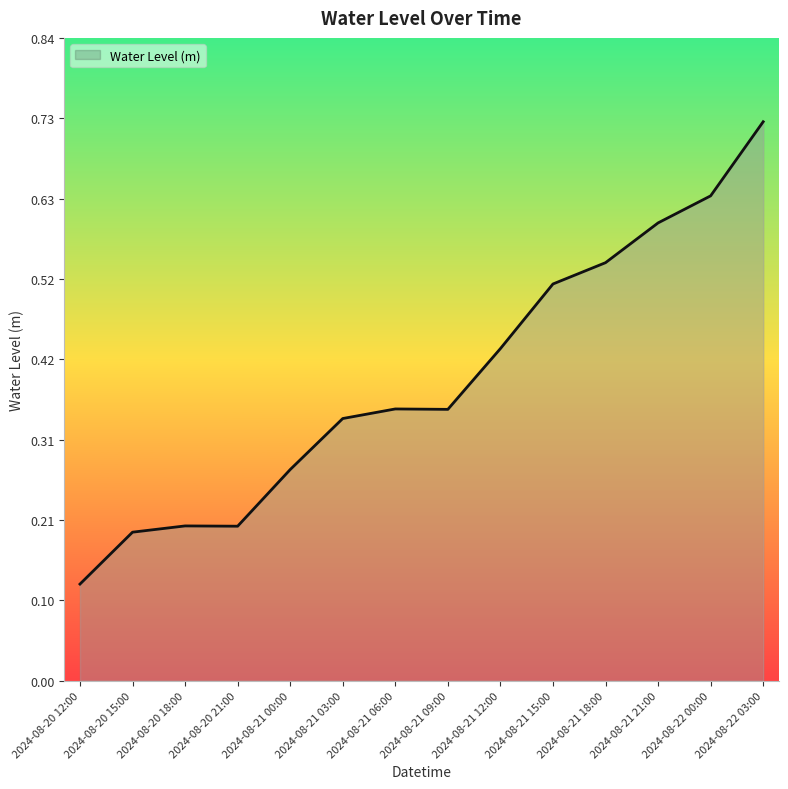

Which label corresponds to the largest value in the chart?

2024-08-22 03:00